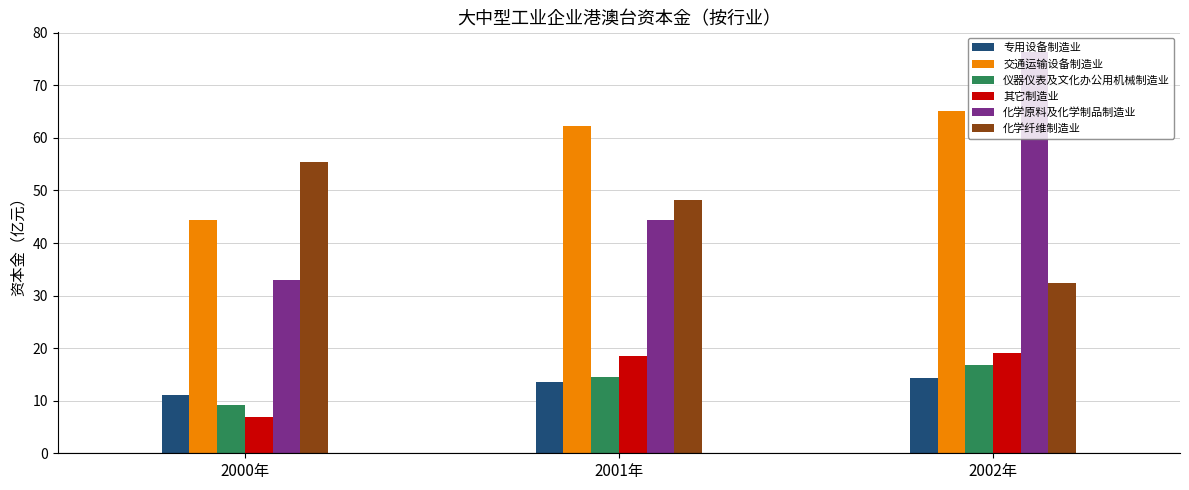

What is the difference between the maximum and minimum values in the 化学纤维制造业 series?

23.0